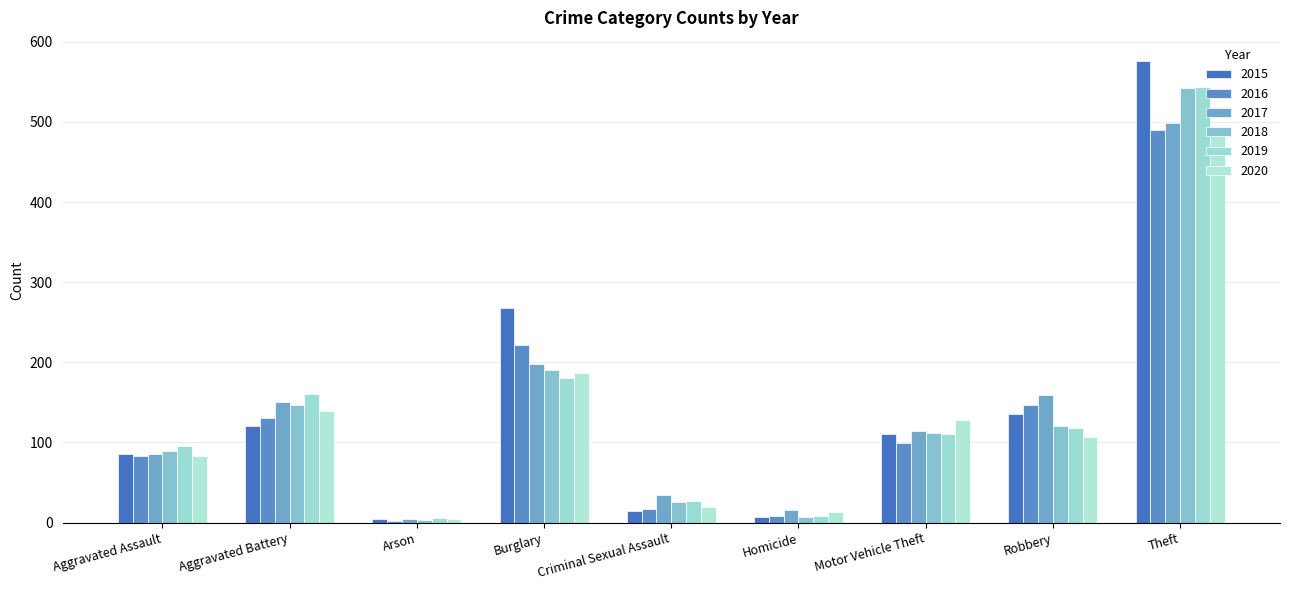

What is the label of the 4th bar from the right?

Homicide